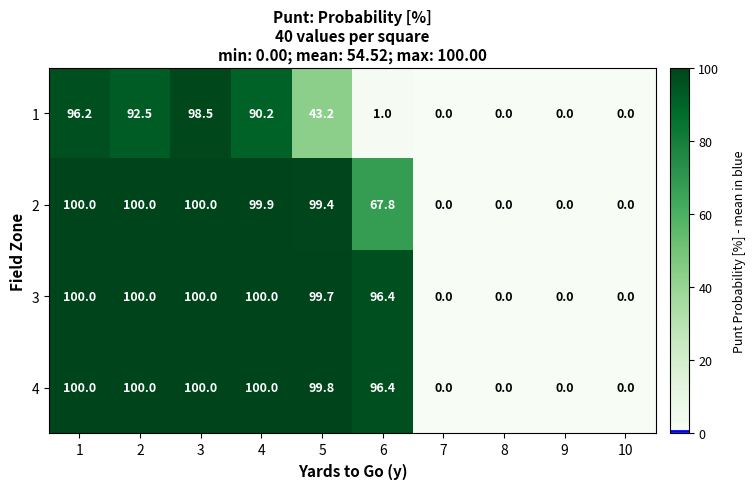

How many values in the 2 series are below 99?

5